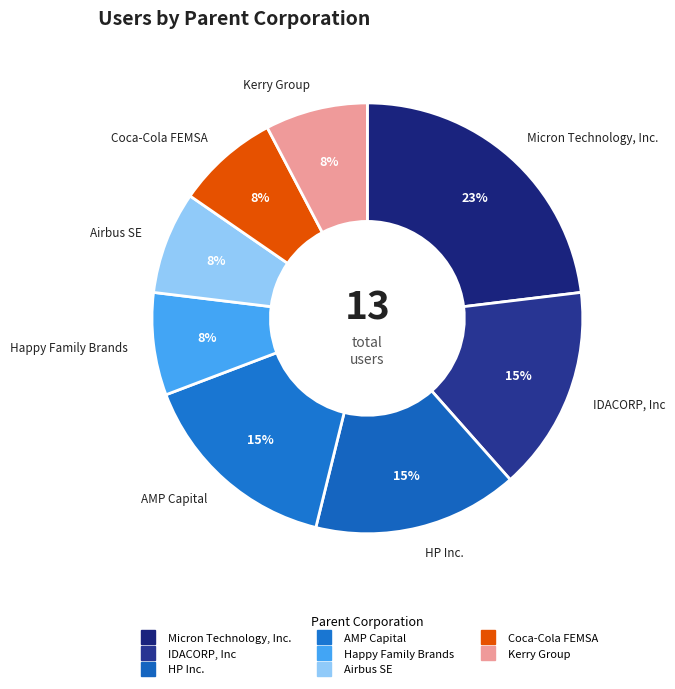

How many segments does this pie chart have?

8